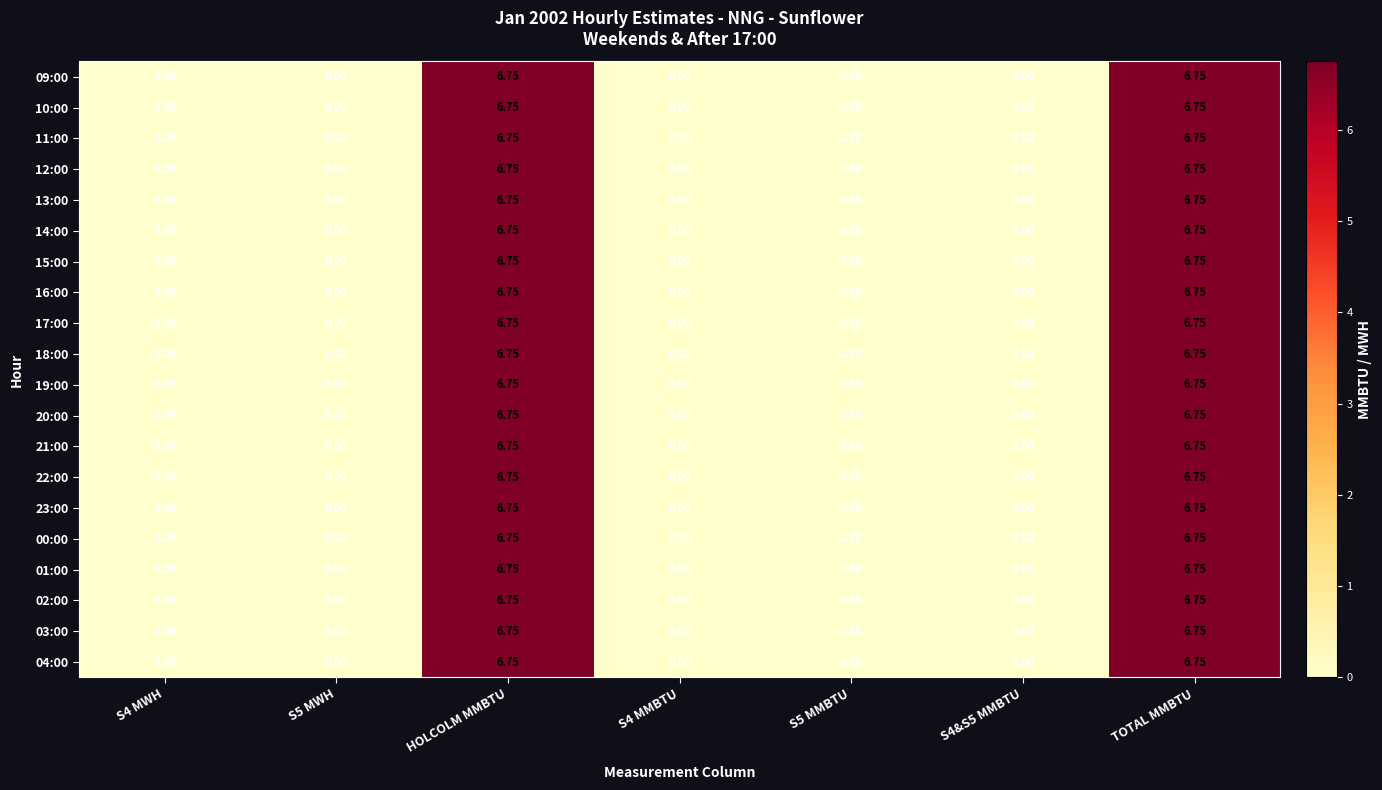

How many categories are shown in the chart?

7